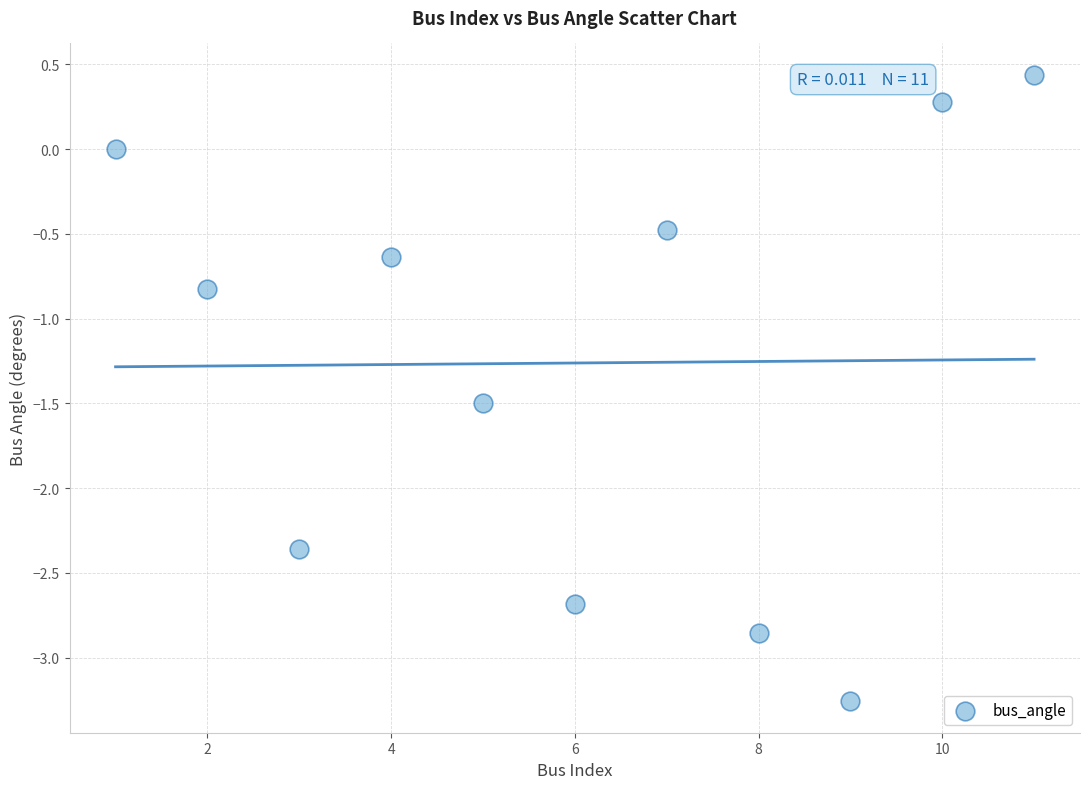

What Y value in the scatter plot is closest to -1?

-0.8